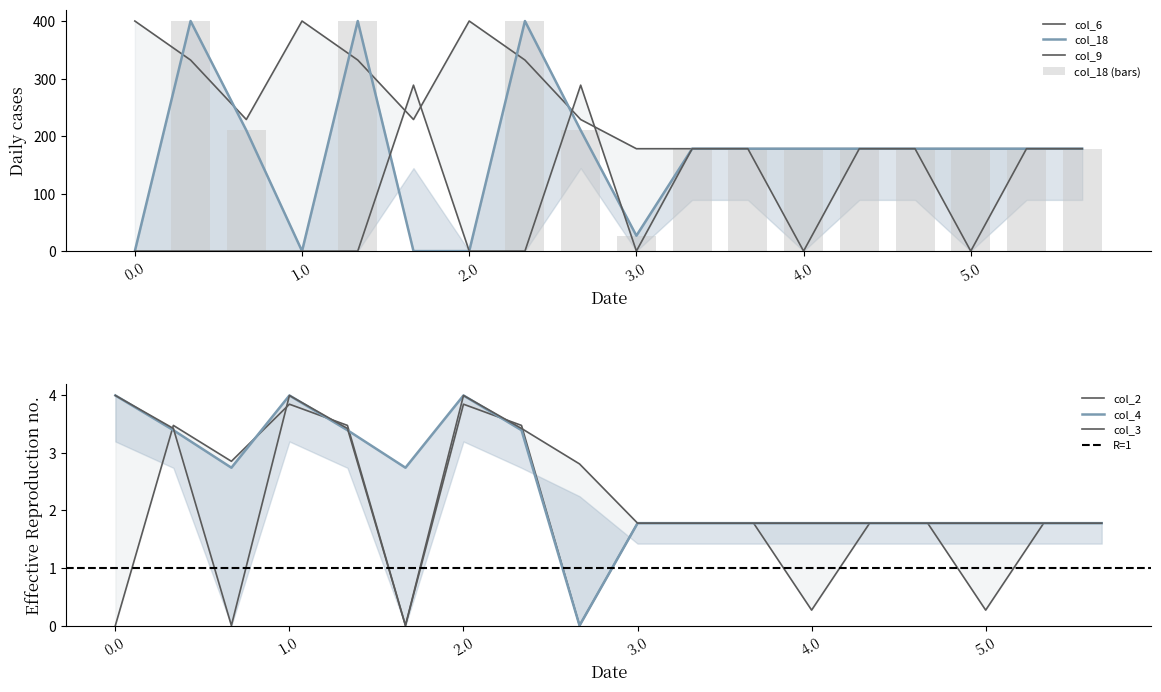

Reading right to left, list all the values displayed in this chart.

col_9: 5.2=178.0	5.1=178.0	5.0=0.0	4.2=178.0	4.1=178.0	4.0=0.0	3.2=178.0	3.1=178.0	3.0=0.0	2.2=288.5	2.1=0.0	2.0=0.0	1.2=288.5	1.1=0.0	1.0=0.0	0.2=0.0	0.1=0.0	0.0=0.0
col_3: 5.2=1.8	5.1=1.8	5.0=1.8	4.2=1.8	4.1=1.8	4.0=1.8	3.2=1.8	3.1=1.8	3.0=1.8	2.2=2.8	2.1=3.4	2.0=4.0	1.2=0.0	1.1=3.4	1.0=4.0	0.2=0.0	0.1=3.4	0.0=4.0
col_6: 5.2=178.0	5.1=178.0	5.0=178.0	4.2=178.0	4.1=178.0	4.0=178.0	3.2=178.0	3.1=178.0	3.0=178.0	2.2=228.8	2.1=332.2	2.0=400.0	1.2=228.8	1.1=332.2	1.0=400.0	0.2=228.8	0.1=332.2	0.0=400.0
col_18: 5.2=178.0	5.1=178.0	5.0=178.0	4.2=178.0	4.1=178.0	4.0=178.0	3.2=178.0	3.1=178.0	3.0=26.8	2.2=210.0	2.1=400.0	2.0=0.0	1.2=0.0	1.1=400.0	1.0=0.0	0.2=210.0	0.1=400.0	0.0=0.0
col_2: 5.2=1.8	5.1=1.8	5.0=0.3	4.2=1.8	4.1=1.8	4.0=0.3	3.2=1.8	3.1=1.8	3.0=1.8	2.2=0.0	2.1=3.5	2.0=3.8	1.2=0.0	1.1=3.5	1.0=3.8	0.2=2.9	0.1=3.5	0.0=0.0
col_4: 5.2=1.8	5.1=1.8	5.0=1.8	4.2=1.8	4.1=1.8	4.0=1.8	3.2=1.8	3.1=1.8	3.0=1.8	2.2=0.0	2.1=3.4	2.0=4.0	1.2=2.7	1.1=3.4	1.0=4.0	0.2=2.7	0.1=3.4	0.0=4.0